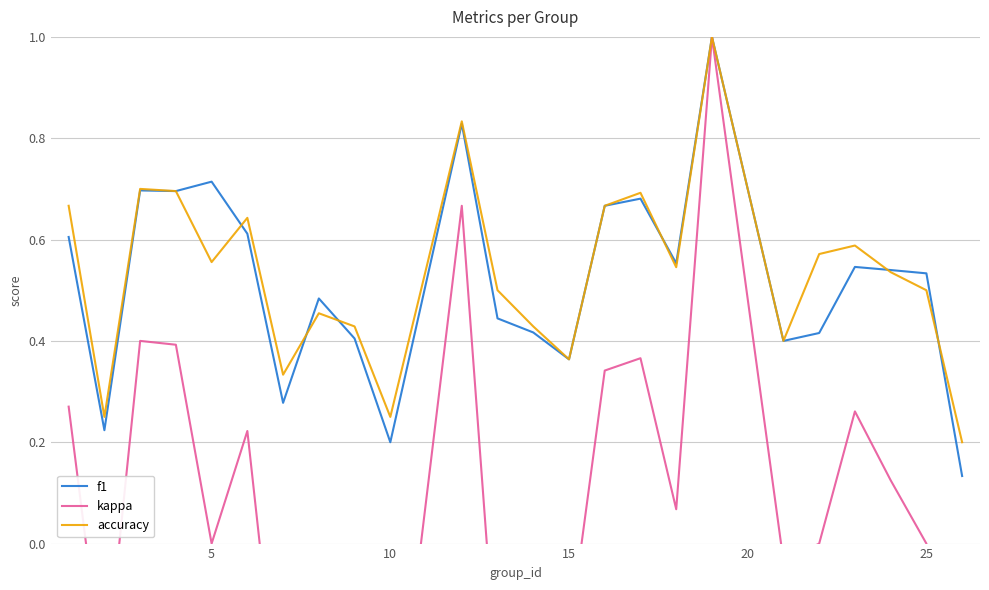

At how many categories does at least one series exceed 0?

24